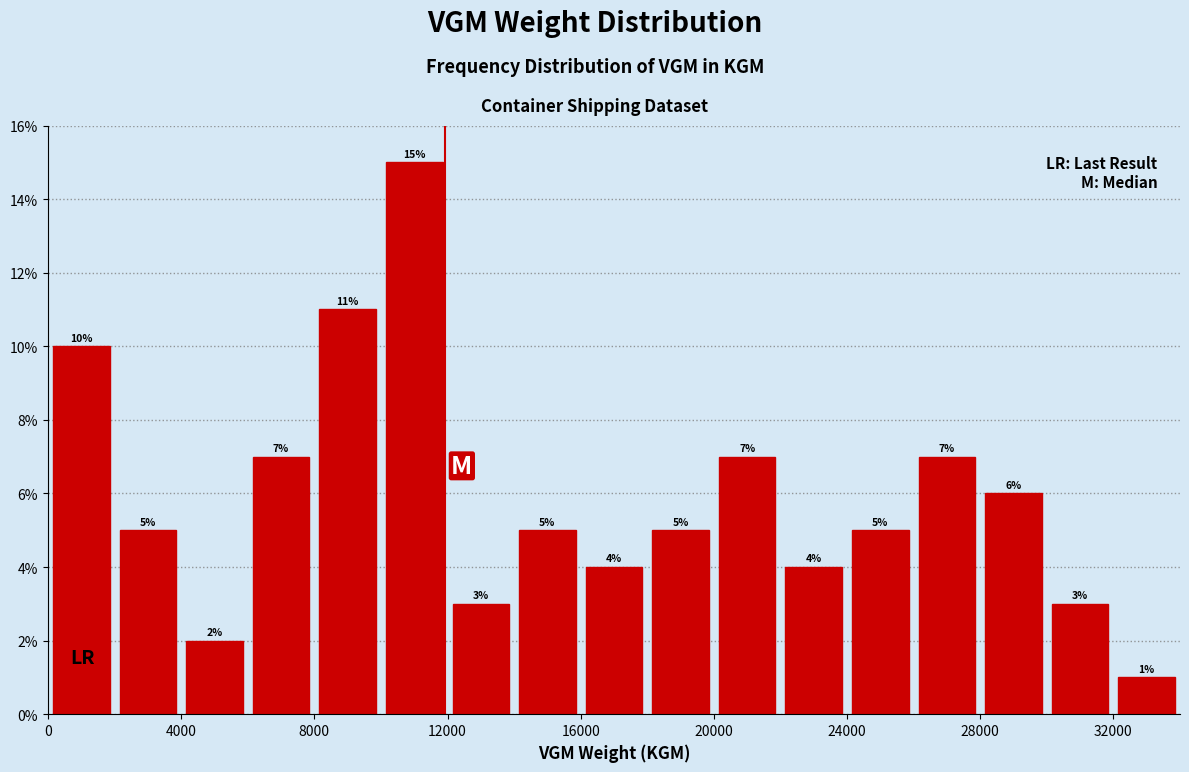

Reading left to right, transcribe this chart: for each bar, give the range it covers on the x-axis and its height.

0 to 2000: 10
2000 to 4000: 5
4000 to 6000: 2
6000 to 8000: 7
8000 to 10000: 11
10000 to 12000: 15
12000 to 14000: 3
14000 to 16000: 5
16000 to 18000: 4
18000 to 20000: 5
20000 to 22000: 7
22000 to 24000: 4
24000 to 26000: 5
26000 to 28000: 7
28000 to 30000: 6
30000 to 32000: 3
32000 to 34000: 1